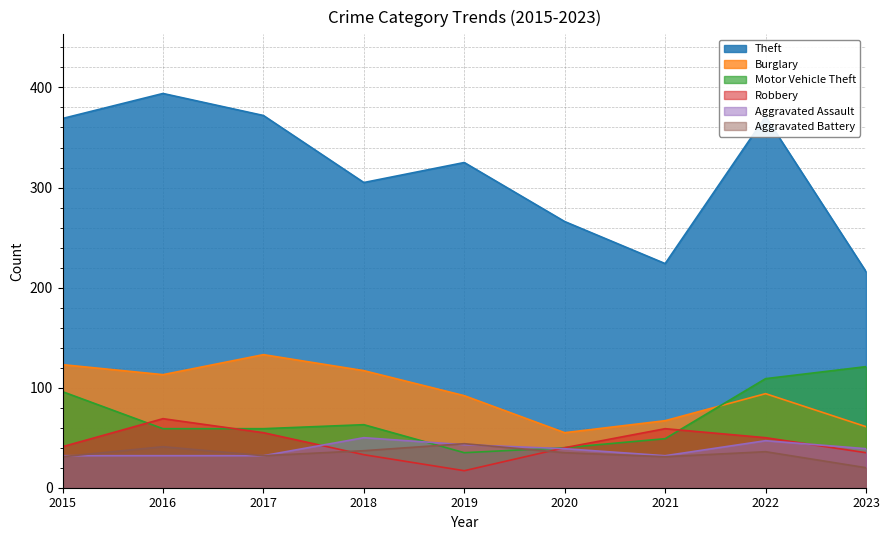

Which label corresponds to the smallest value in the chart?

2019